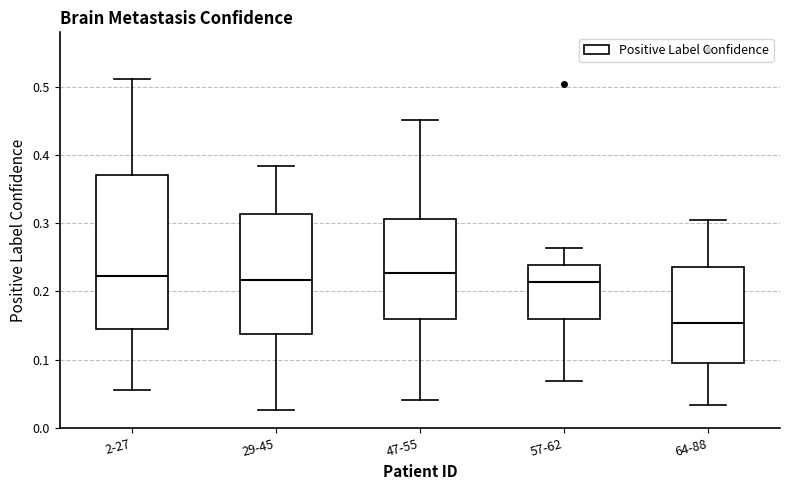

Where does the lower whisker of the box for 57-62 end on the y-axis? The values are not printed on the chart, so give them approximately, as read against the axis.

0.07